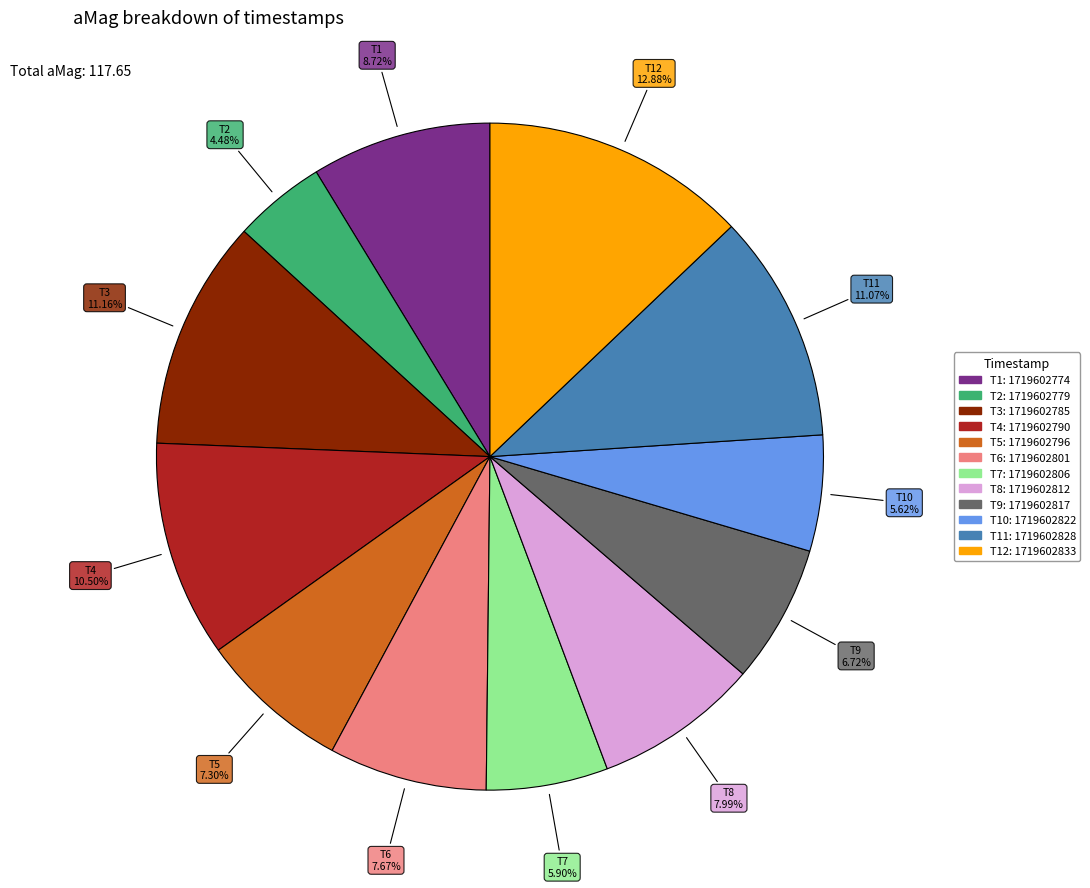

Count the number of slices in the pie.

12